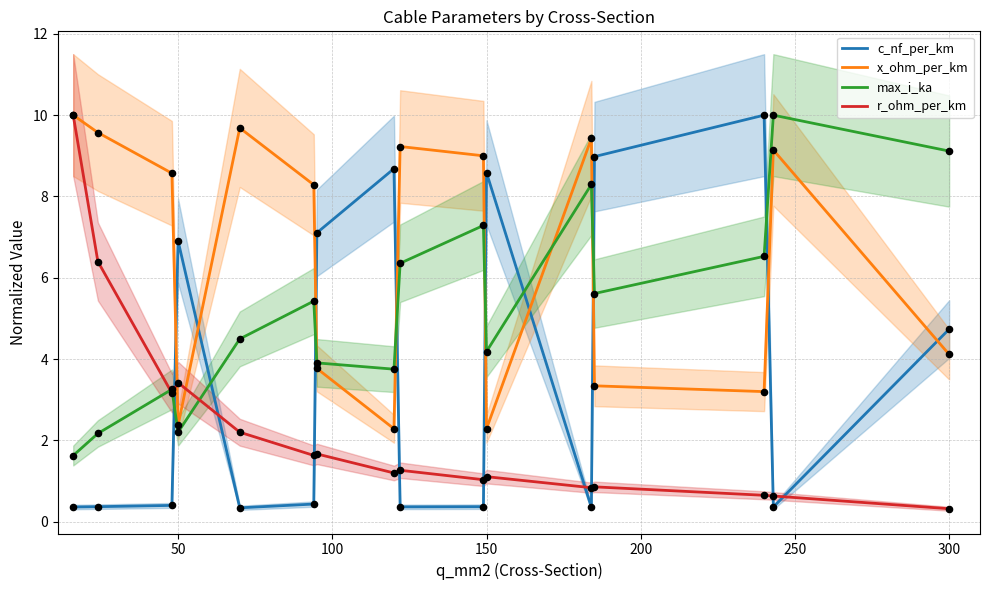

At how many categories does at least one series exceed 3?

16